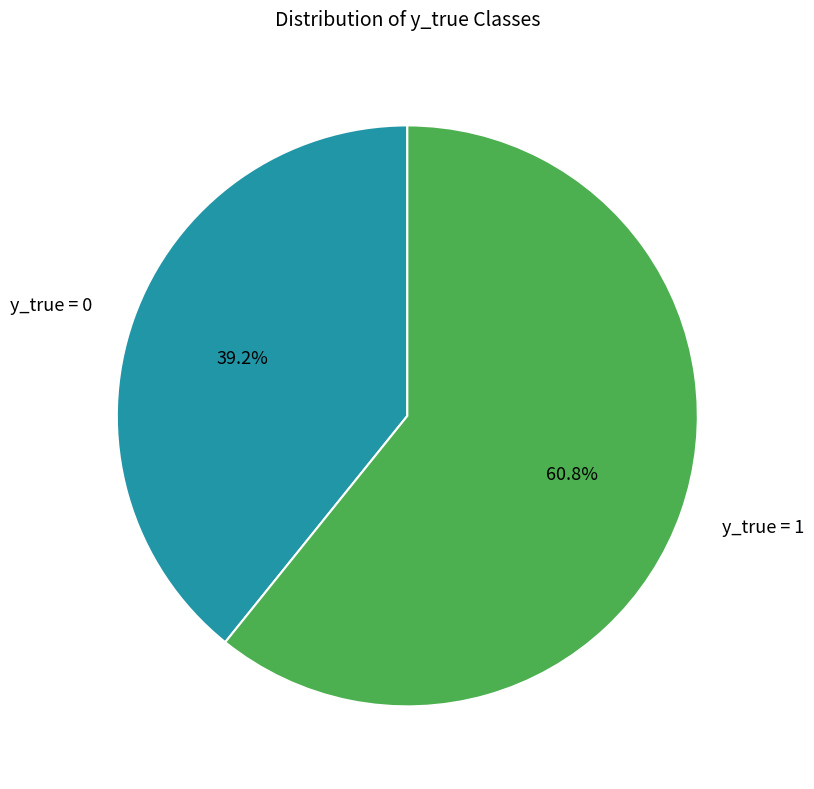

Is there a majority slice in this chart?

Yes